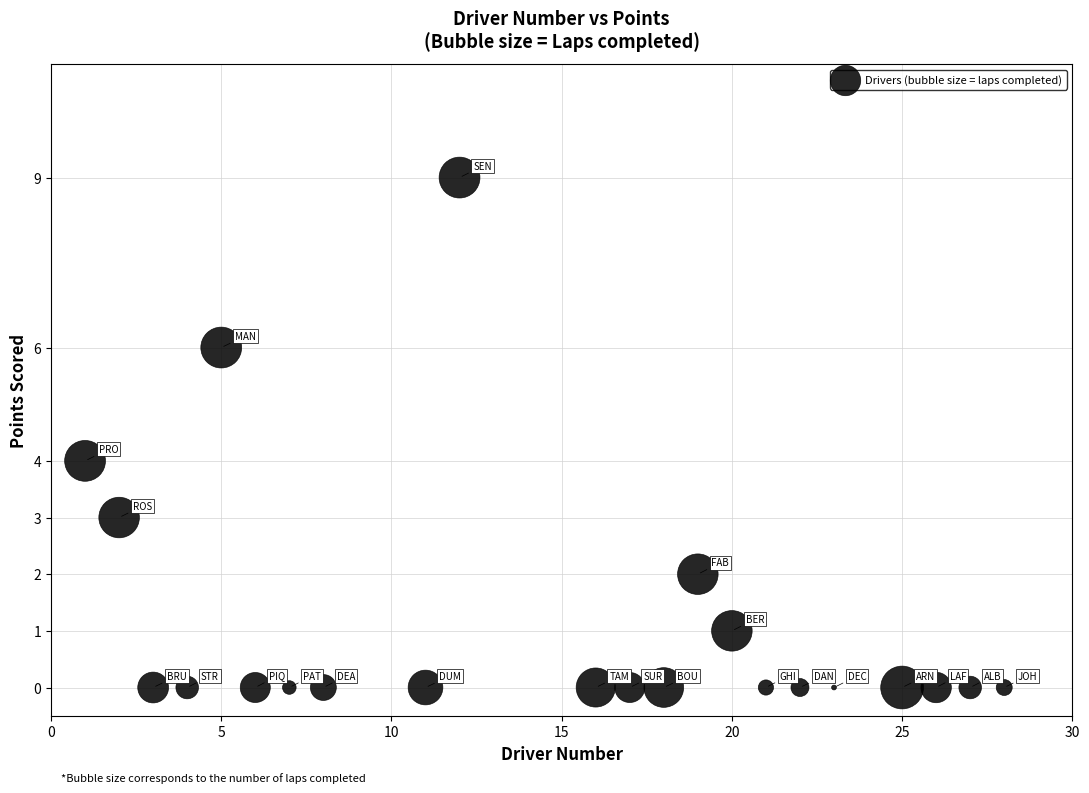

What is the range of X values (max minus min)?

27